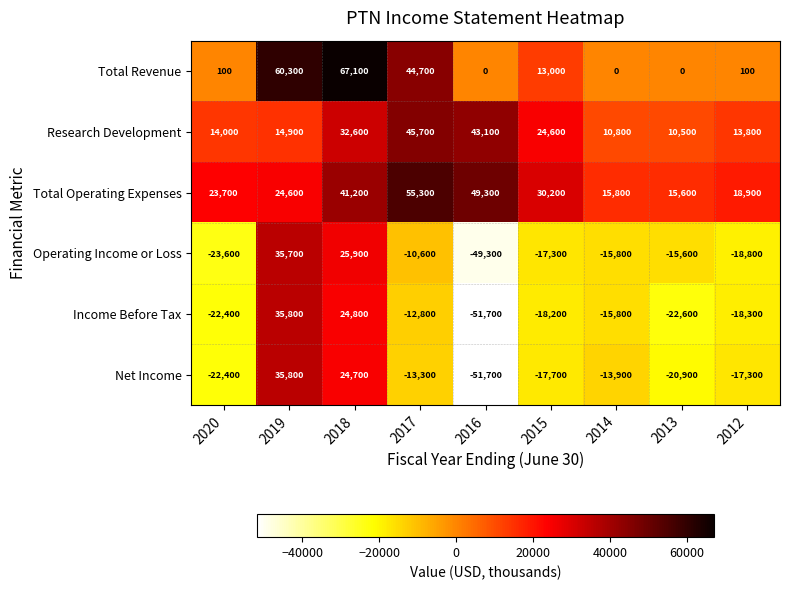

Rank the series at 2015 from lowest to highest value.

Income Before Tax, Net Income, Operating Income or Loss, Total Revenue, Research Development, Total Operating Expenses